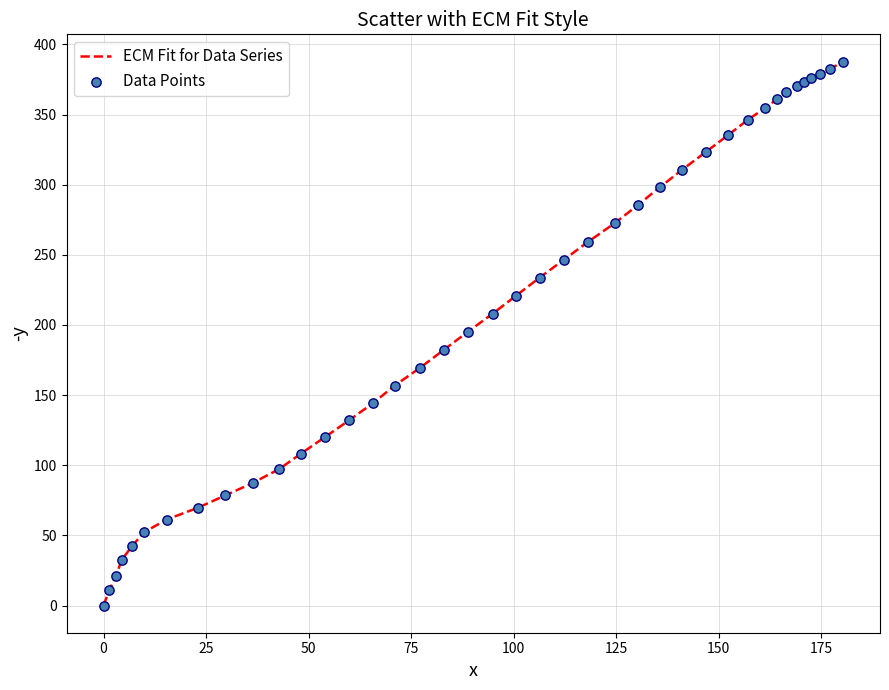

What is the greatest value displayed?

387.8